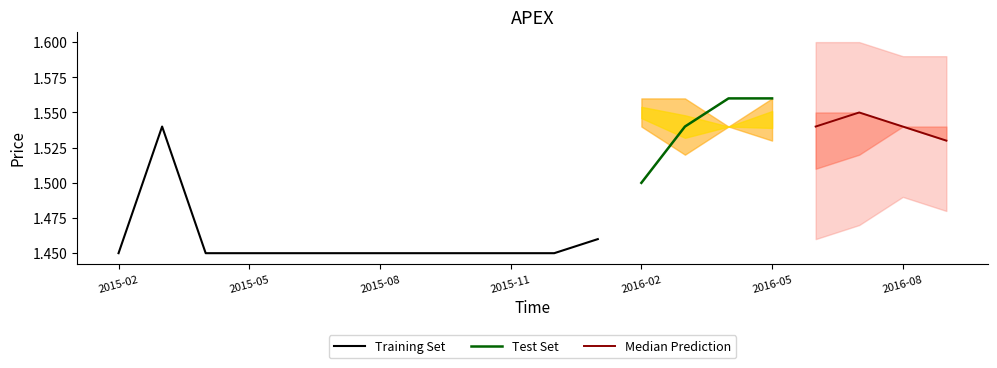

The value of Training Set at 2015-05 is 0.8. True or false?

False